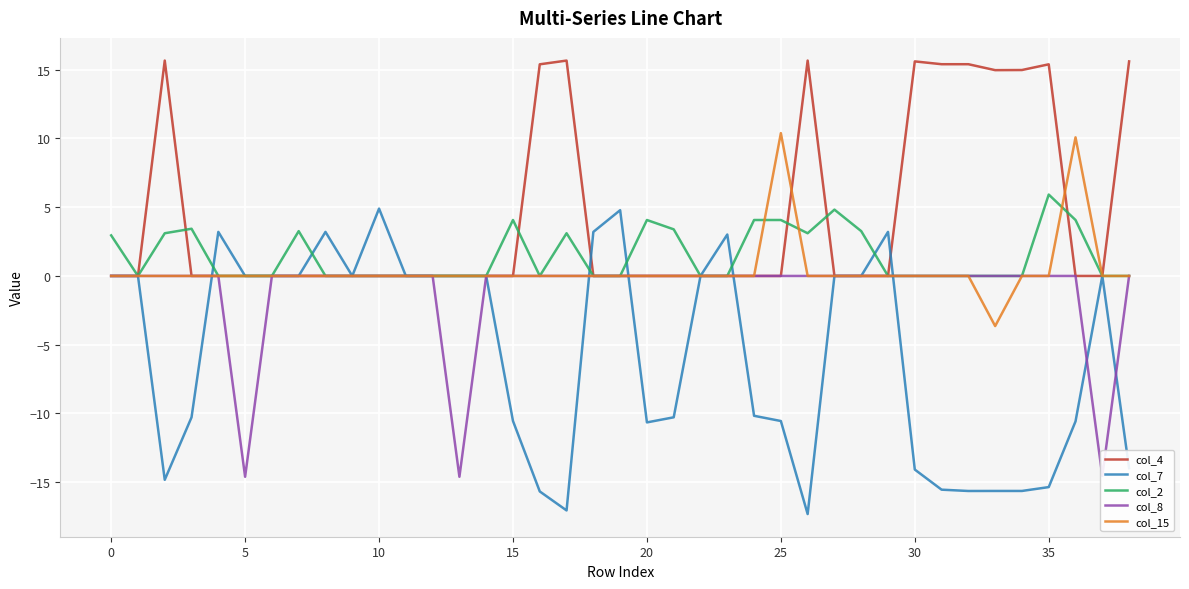

What is the highest value of the col_4 series?

15.7